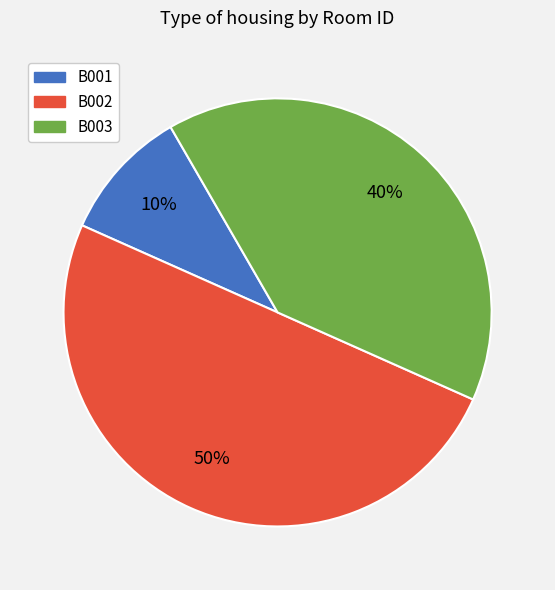

To the nearest percent, what is the difference between the largest and smallest slice percentages?

40%